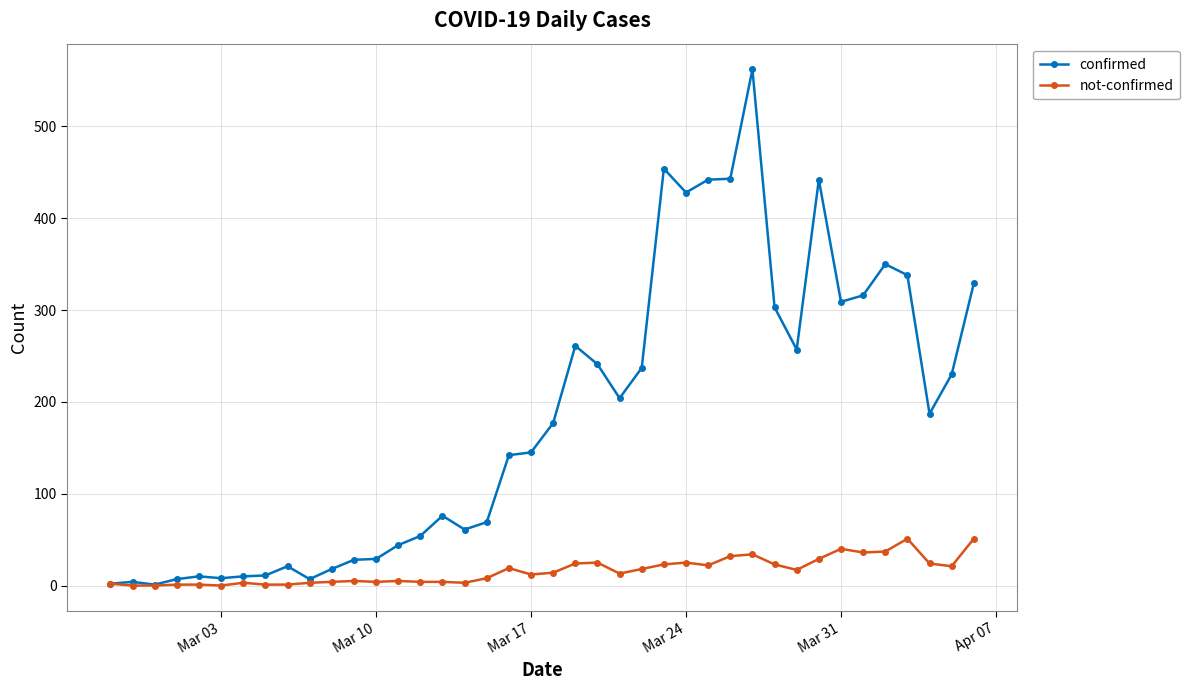

What is the difference between the second highest and second lowest values in the not-confirmed series?

51